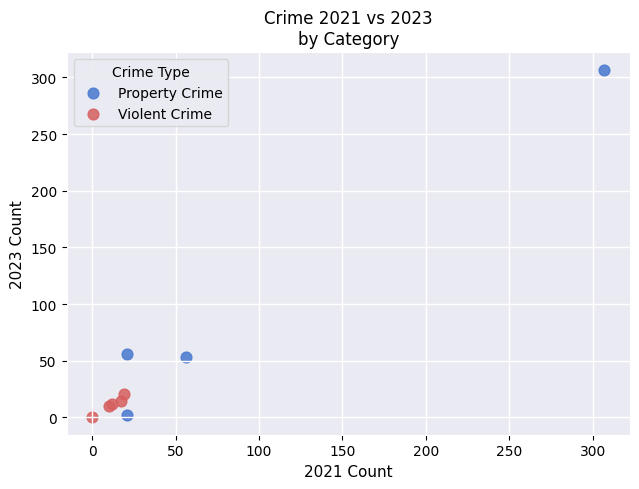

Which series has the largest Y range (max minus min)?

Property Crime